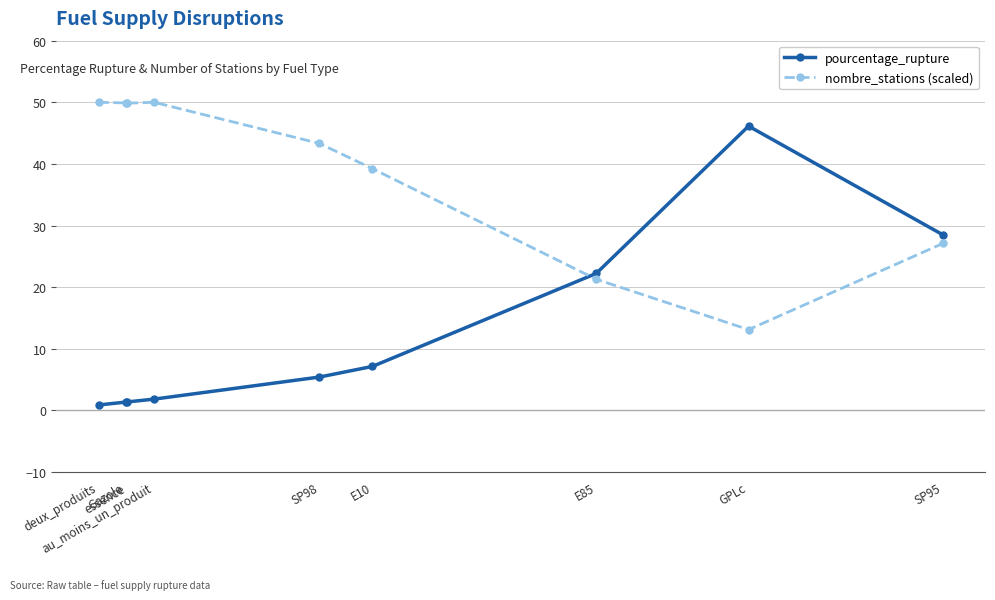

What is the difference between the second highest and minimum values in the pourcentage_rupture series?

27.6